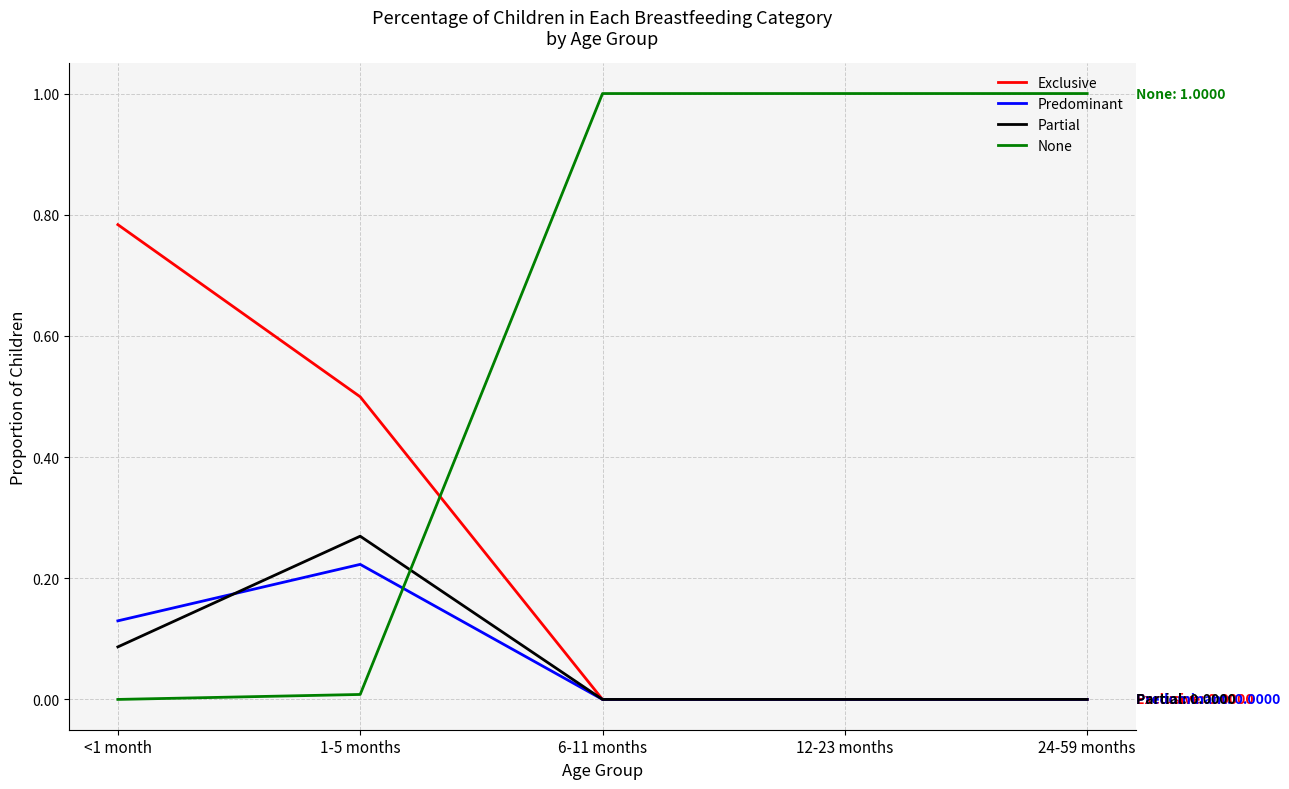

What position from the left is 6-11 months?

3